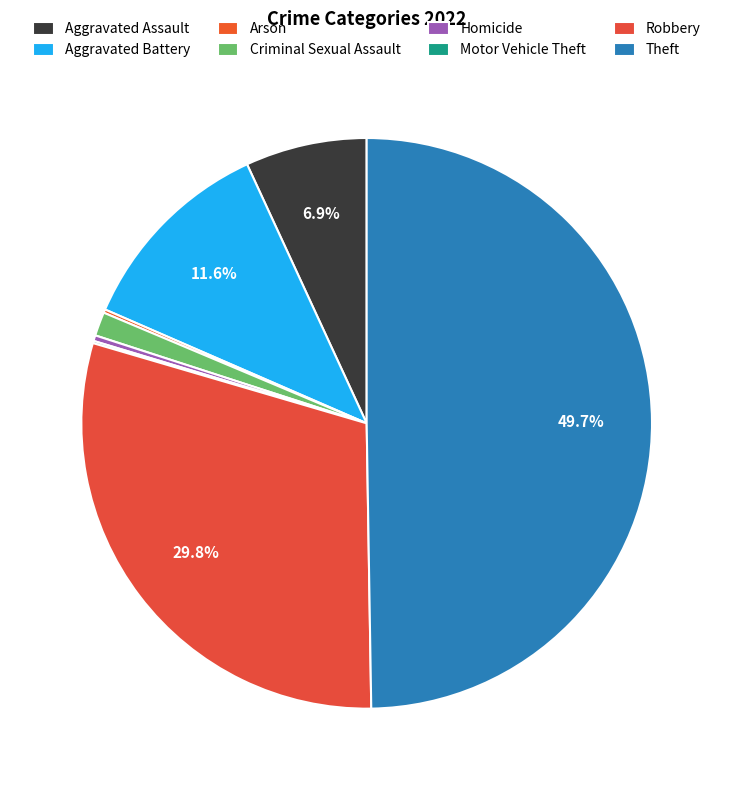

Does Aggravated Assault account for over 50% of the chart?

No